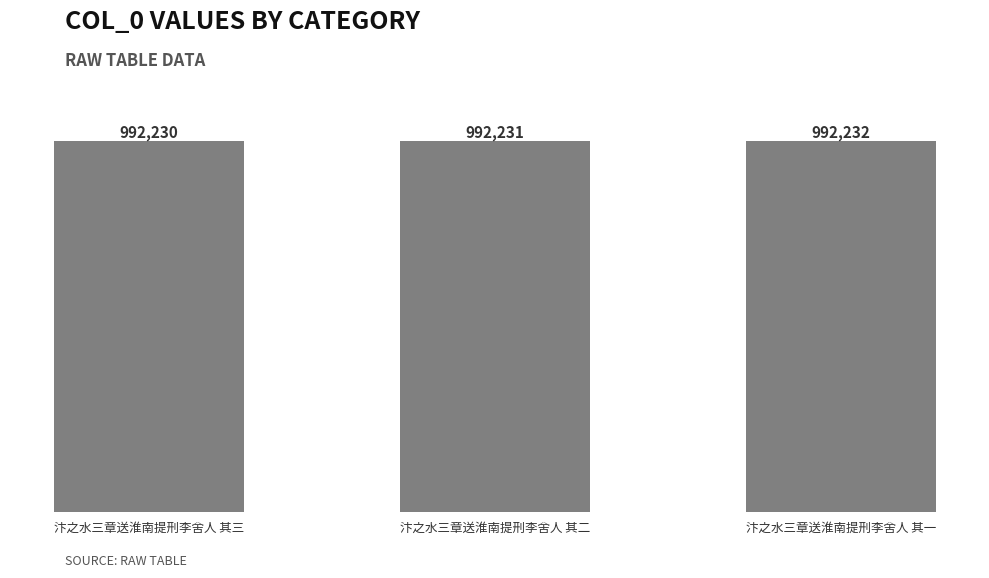

Rank the categories by value from highest to lowest.

汴之水三章送淮南提刑李舍人 其一, 汴之水三章送淮南提刑李舍人 其二, 汴之水三章送淮南提刑李舍人 其三